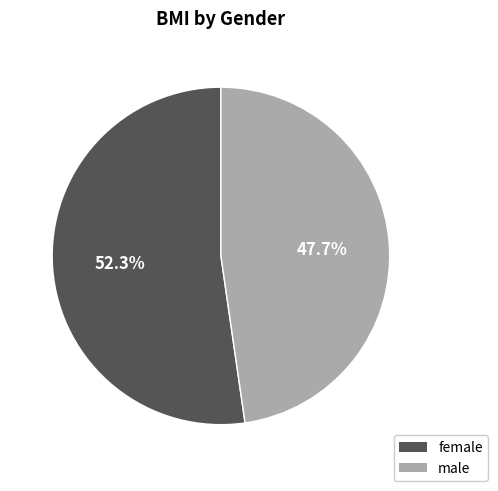

How many segments does this pie chart have?

2